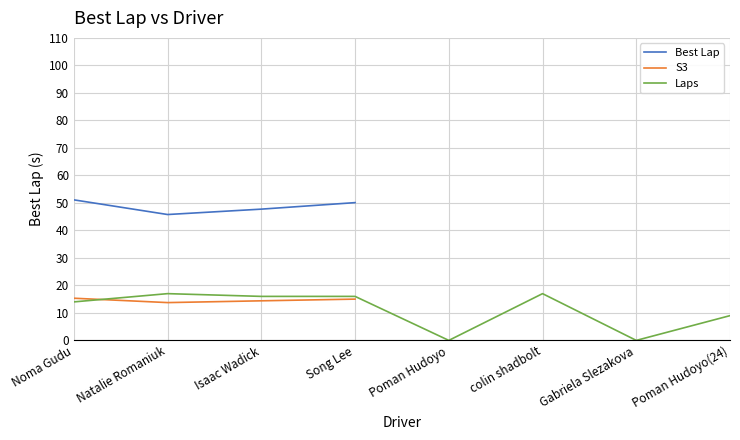

Is it true that Best Lap equals 15.9 at Isaac Wadick?

False